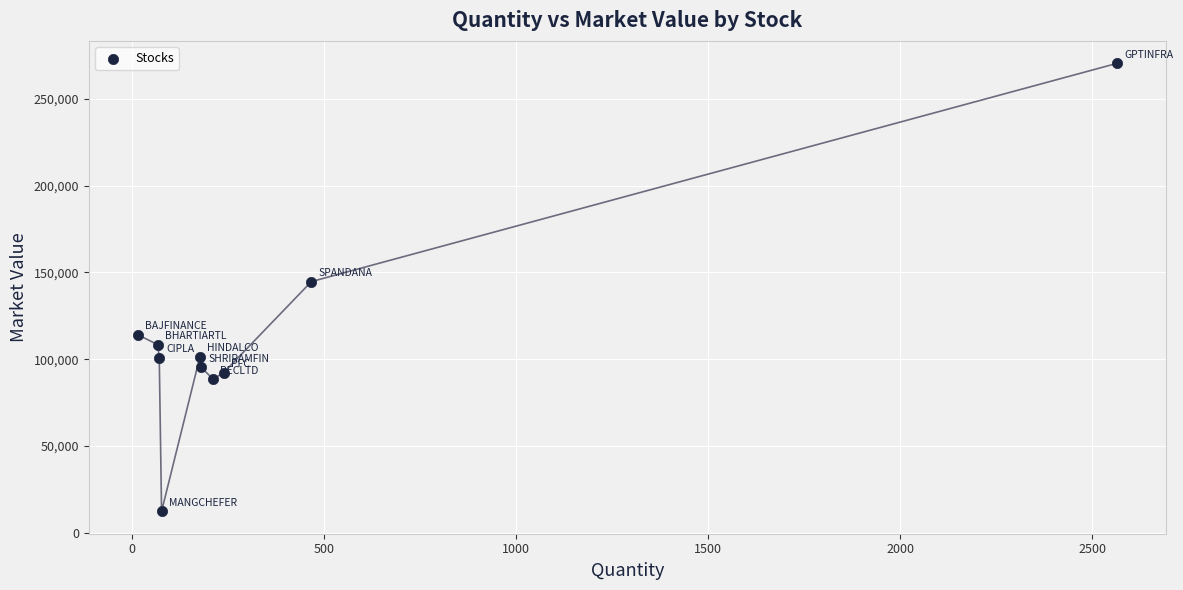

What is the average Y value?

112886.3